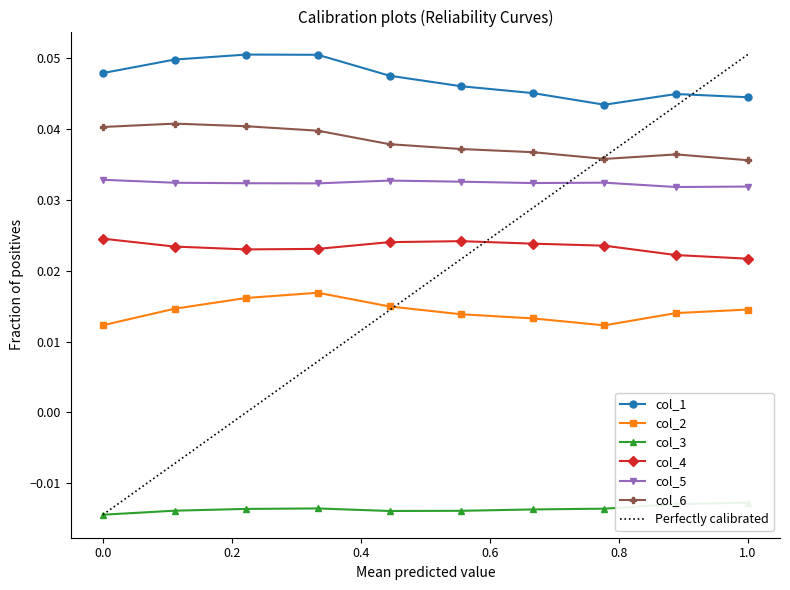

How many distinct data groups are displayed?

6